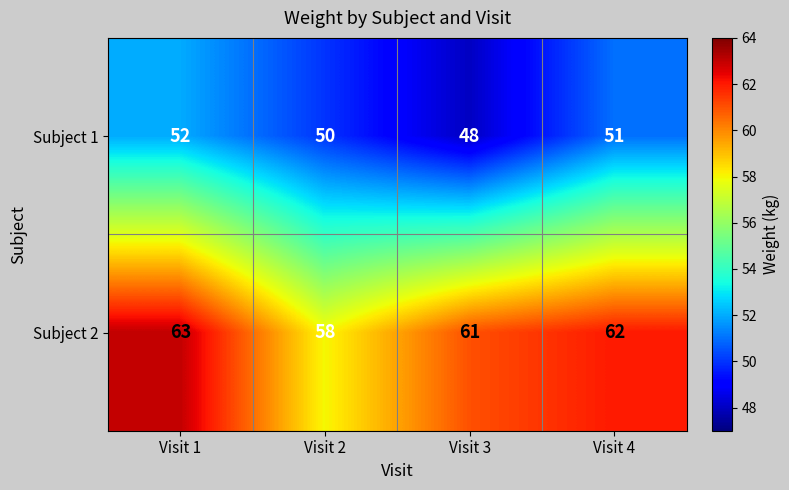

At which label is Subject 1 closest to 50?

Visit 2